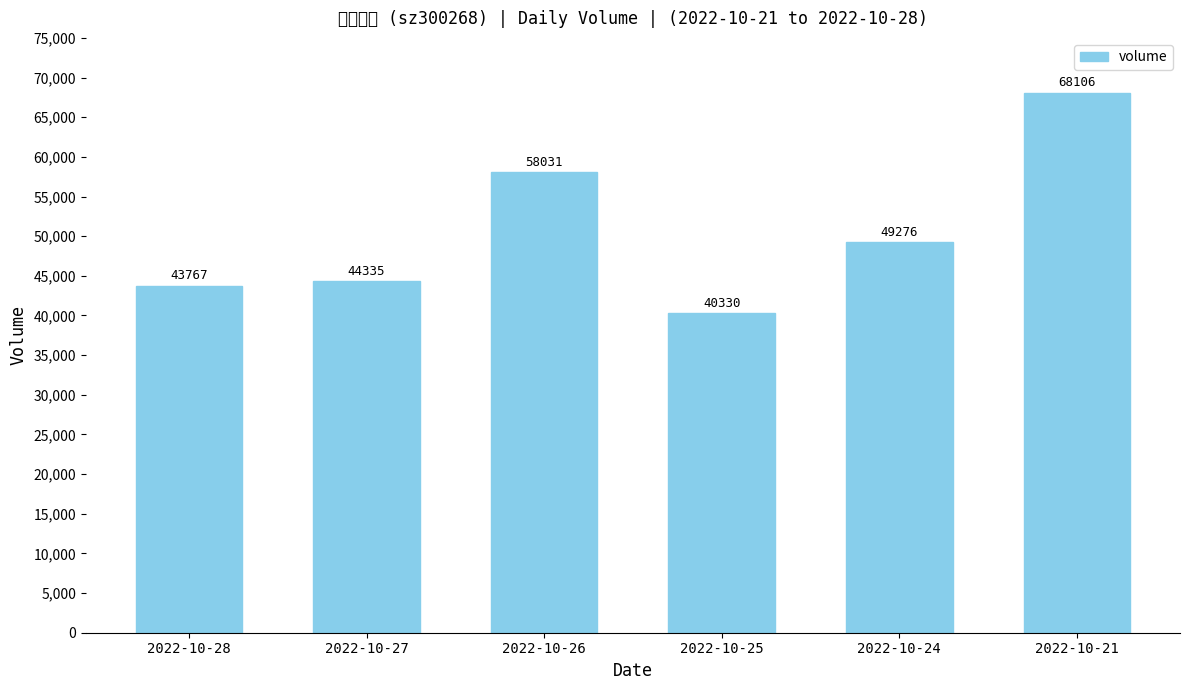

What is the difference between the values at 2022-10-26 and 2022-10-21?

10075